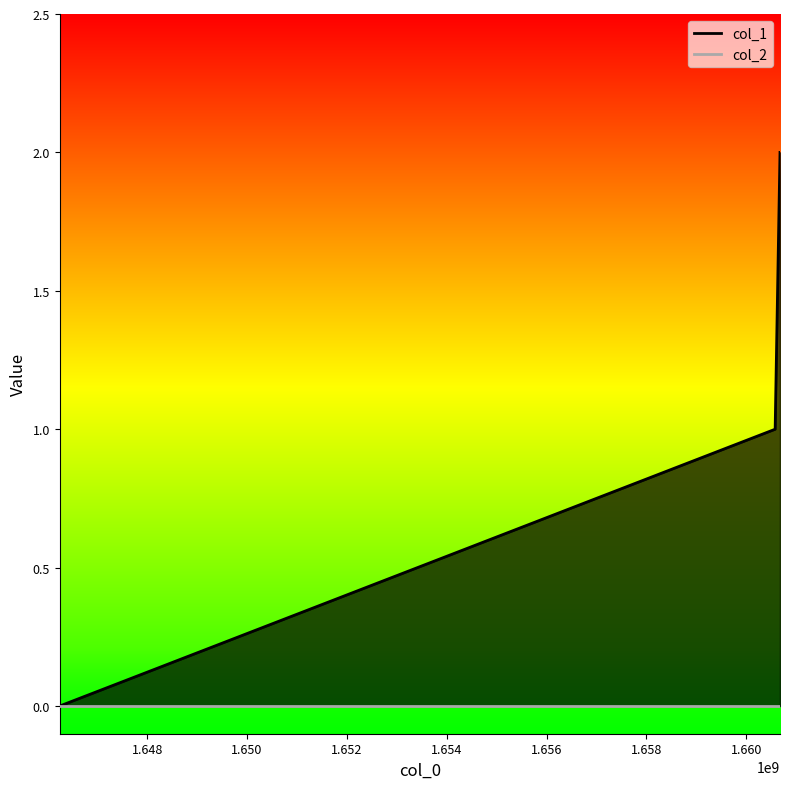

What is the maximum value shown in the chart?

2